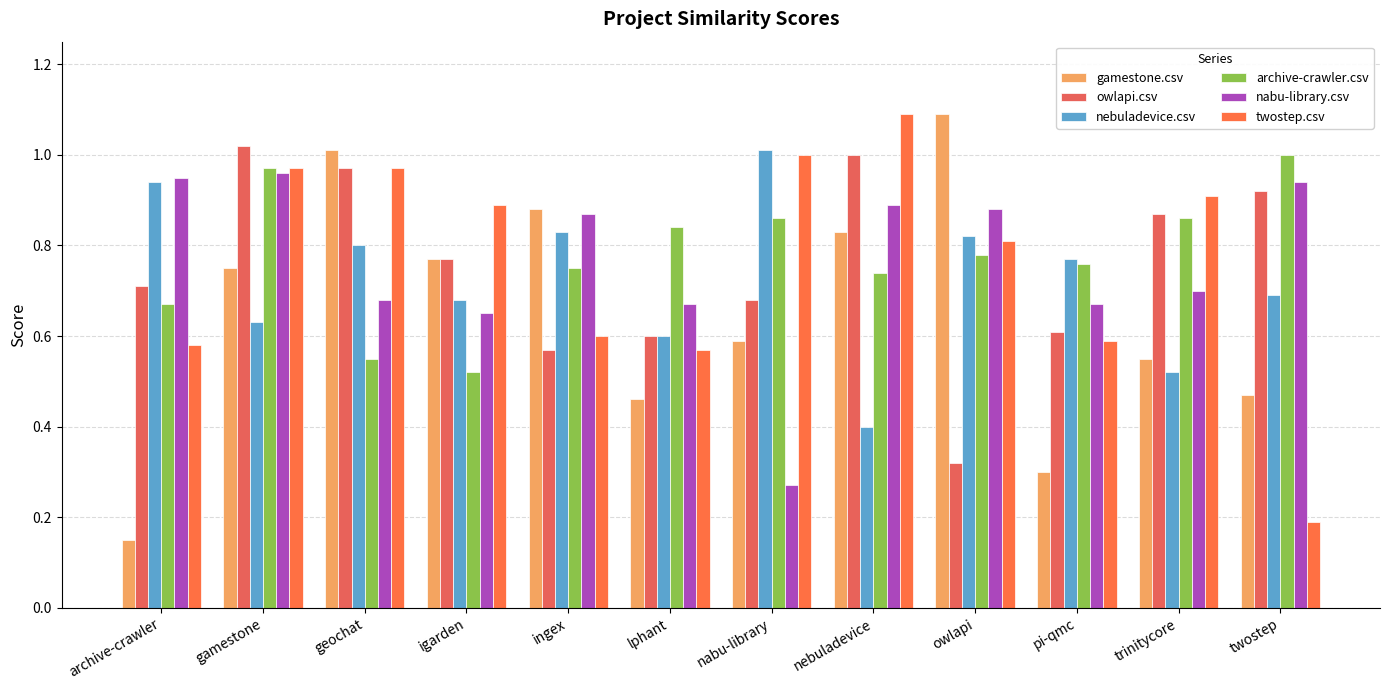

Which series has the largest total across all categories?

archive-crawler.csv